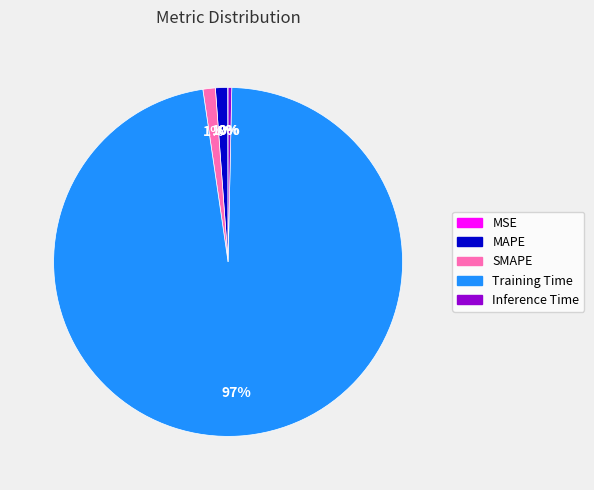

Does MAPE represent more than half of the total?

No